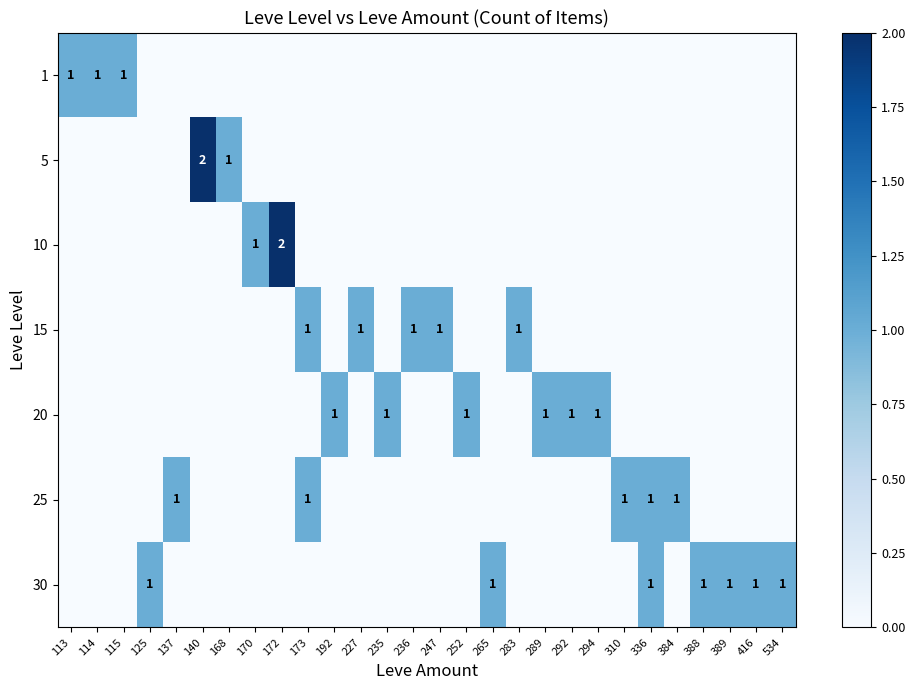

What is the difference between the 25 values at 252 and 137?

1